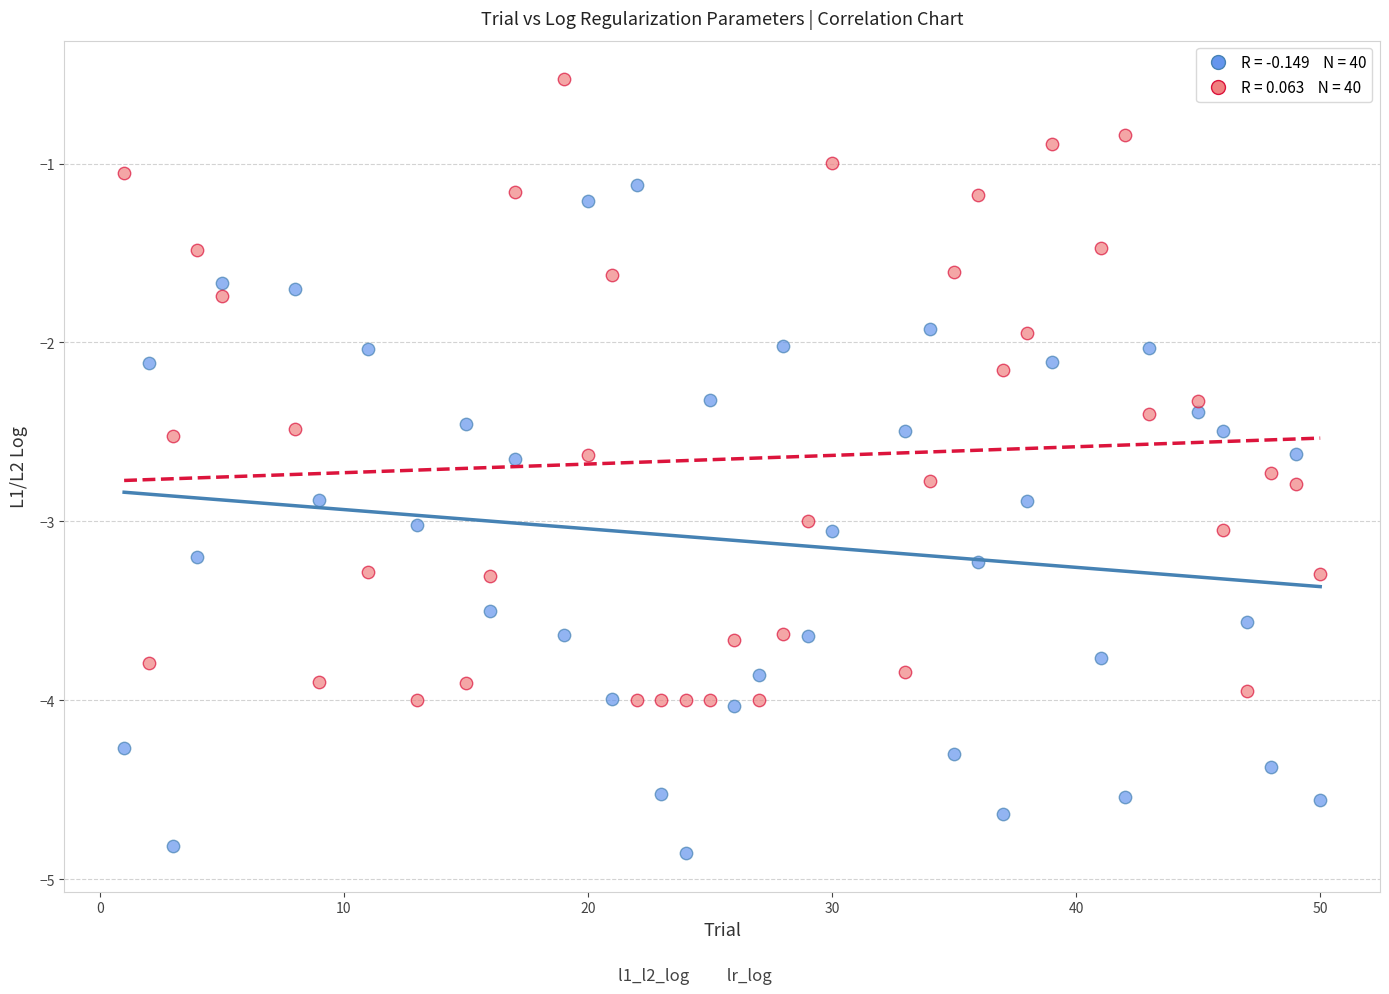

Across all data points, what is the range of Y values (max minus min)?

4.3